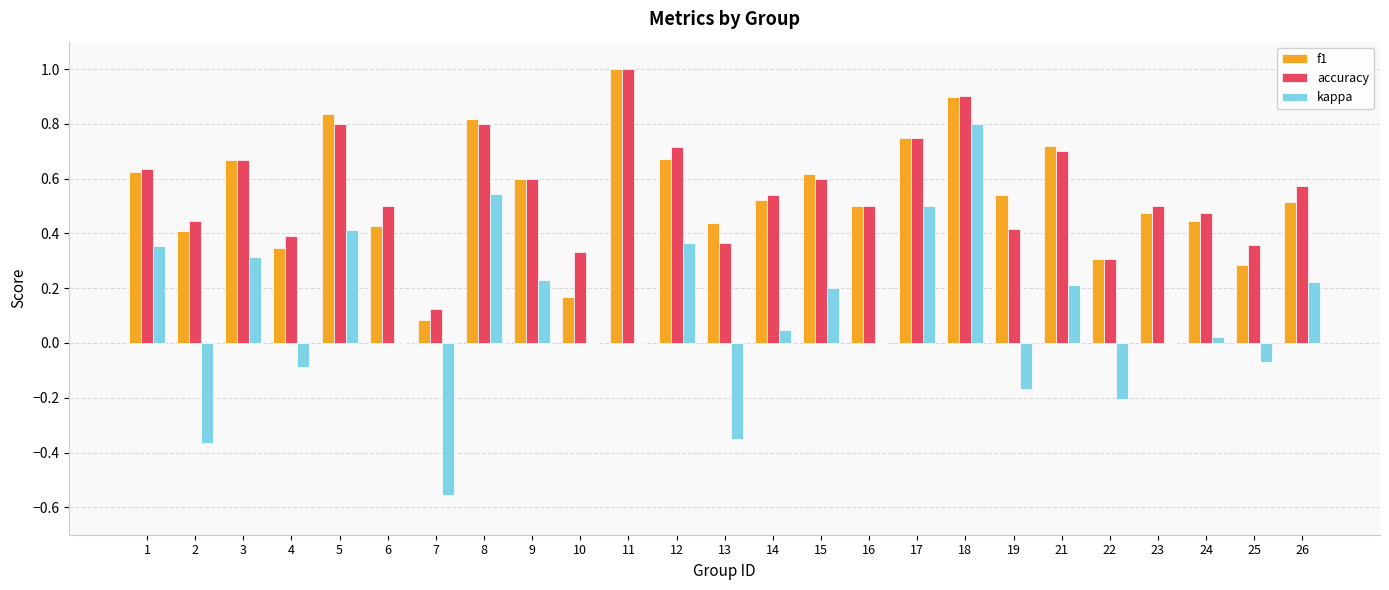

Which label corresponds to the largest value in the chart?

11